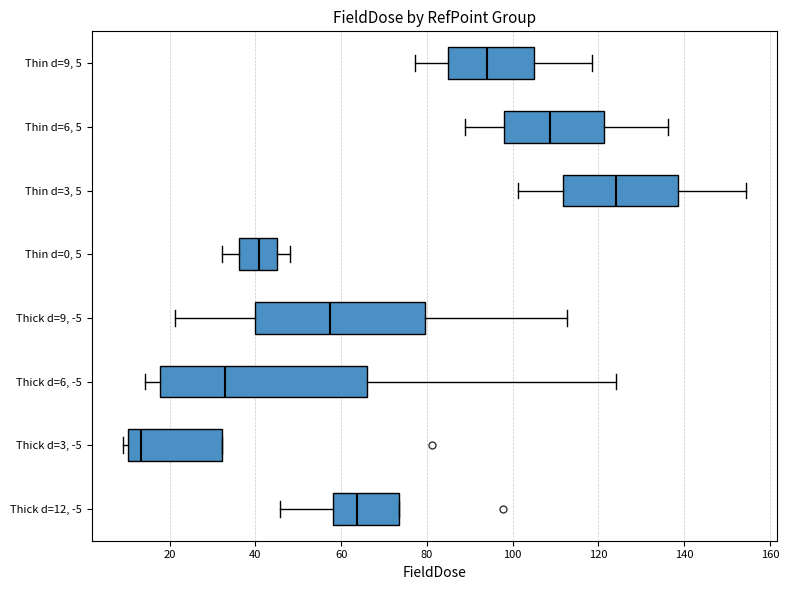

Reading bottom to top, transcribe this box plot: for each box, give where its median line is, the range the box spans, and where its two whiskers end, as read against the x-axis. The values are not printed on the chart, so give them approximately, as read against the axis.

Thick d=12, -5: median 64, box 58 to 74, whiskers 46 to 74
Thick d=3, -5: median 14, box 10 to 32, whiskers 10 (just left of the box's left edge) to 32
Thick d=6, -5: median 32, box 18 to 66, whiskers 14 to 124
Thick d=9, -5: median 58, box 40 to 80, whiskers 22 to 112
Thin d=0, 5: median 40, box 36 to 46, whiskers 32 to 48
Thin d=3, 5: median 124, box 112 to 138, whiskers 102 to 154
Thin d=6, 5: median 108, box 98 to 122, whiskers 88 to 136
Thin d=9, 5: median 94, box 84 to 106, whiskers 78 to 118